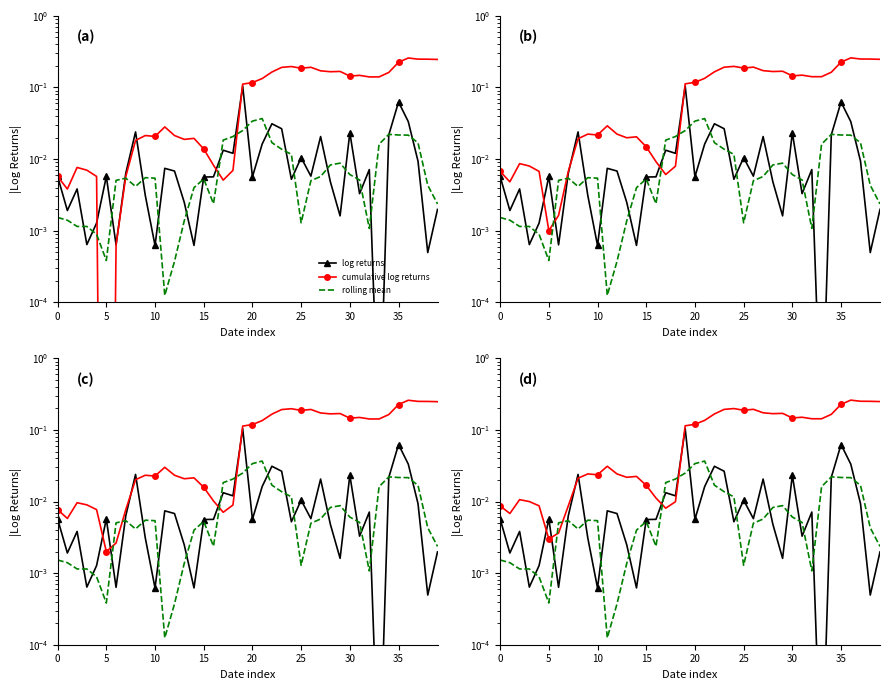

At which category is the sum across all series the highest?

36